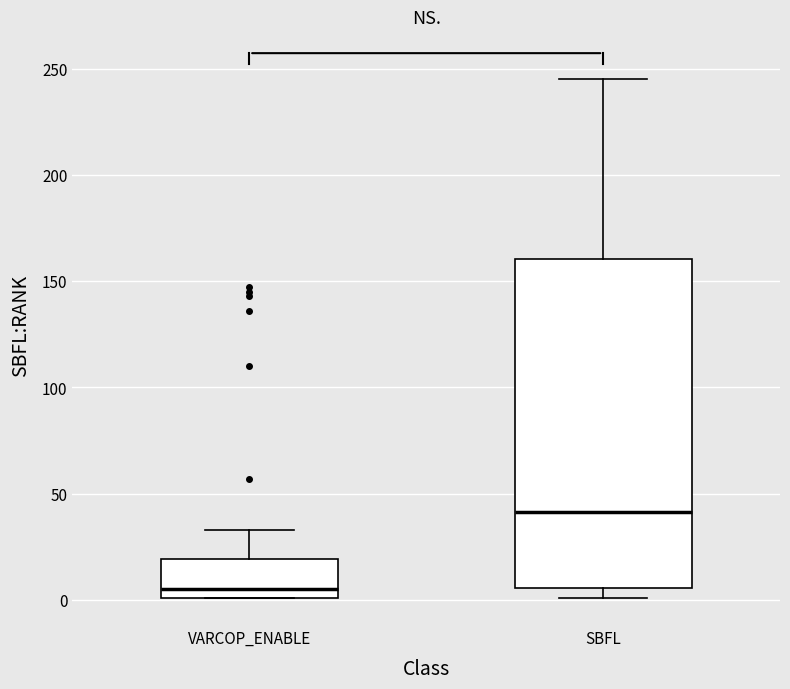

Reading left to right, transcribe this box plot: for each box, give where its median line is, the range the box spans, and where its two whiskers end, as read against the y-axis. The values are not printed on the chart, so give them approximately, as read against the axis.

VARCOP_ENABLE: median 5, box 0 to 20, whiskers 0 to 35
SBFL: median 40, box 5 to 160, whiskers 0 to 245